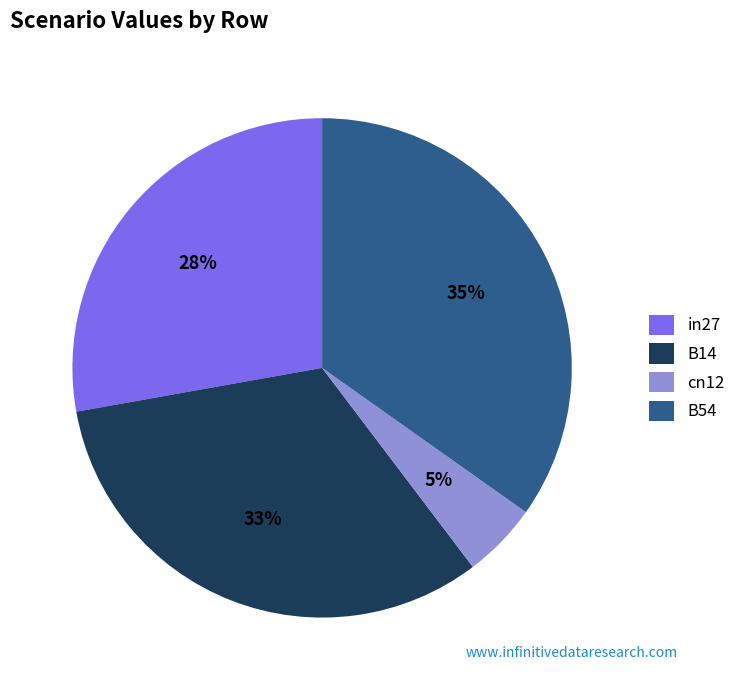

Rank the categories by value from highest to lowest.

B54, B14, in27, cn12